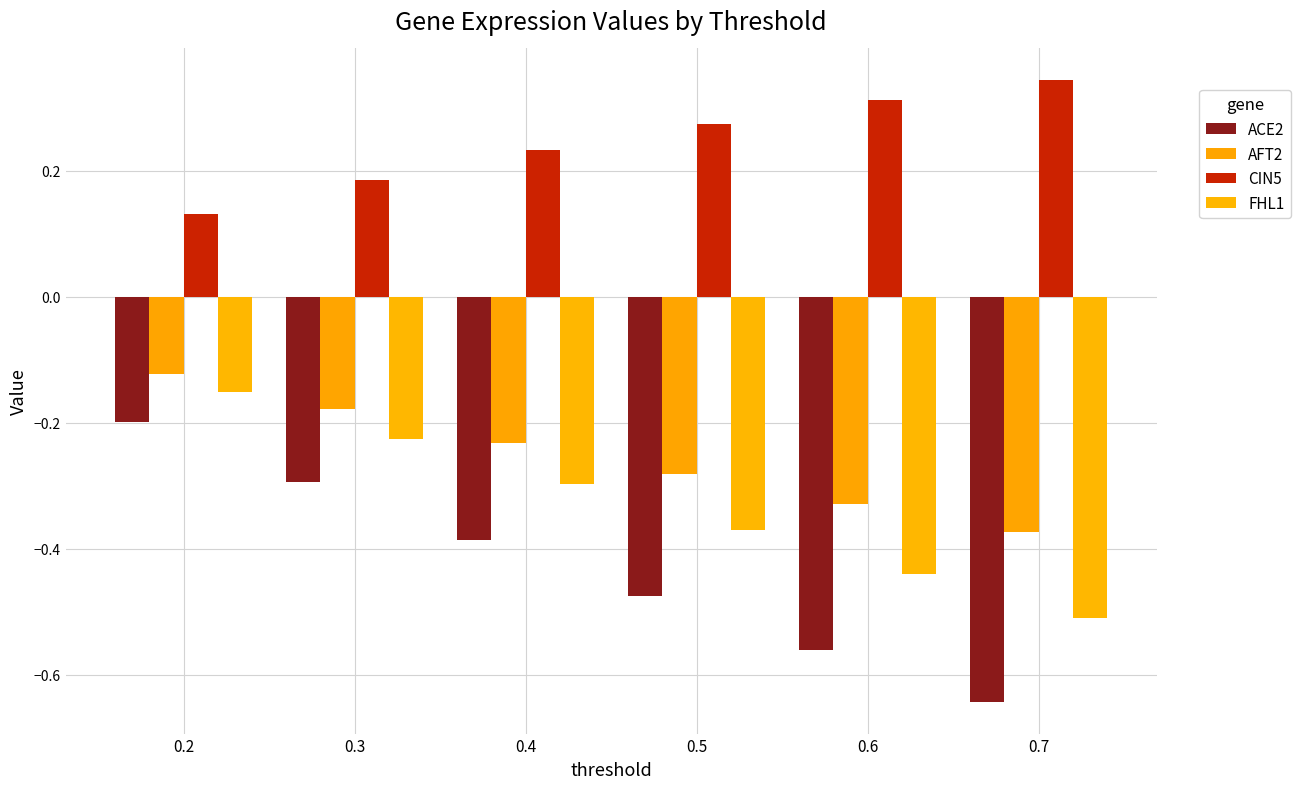

Count the number of categories in the chart.

6